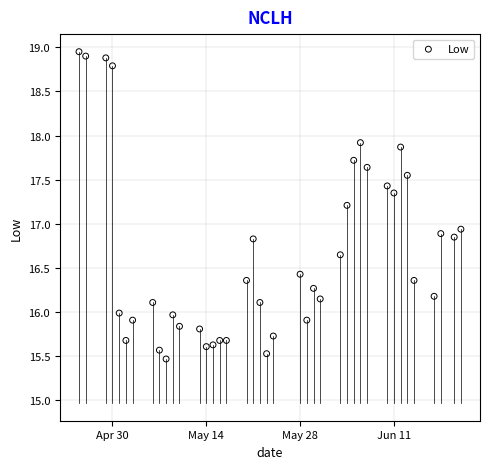

What is the range of X values (max minus min)?

57.0